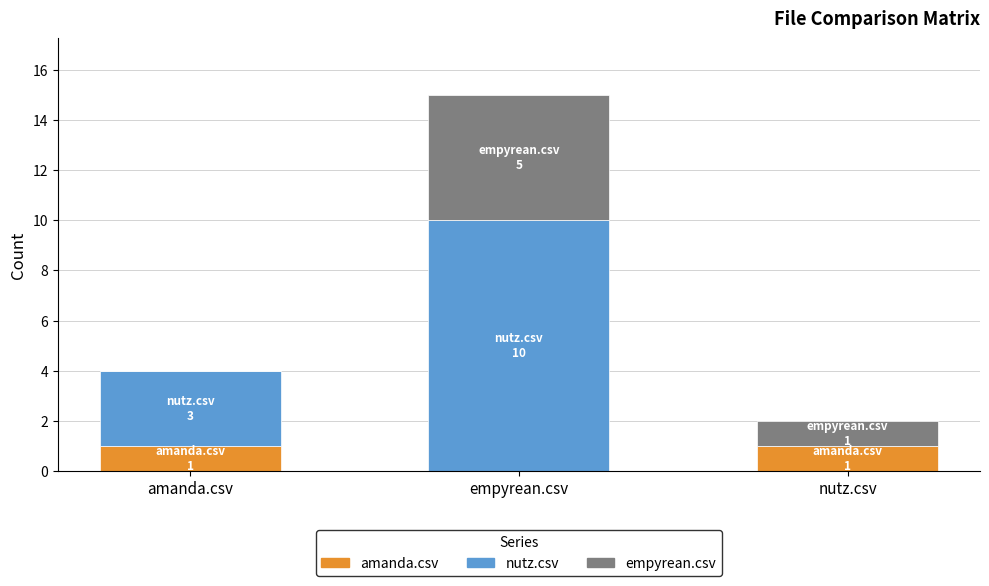

At which category is the sum across all series the highest?

empyrean.csv